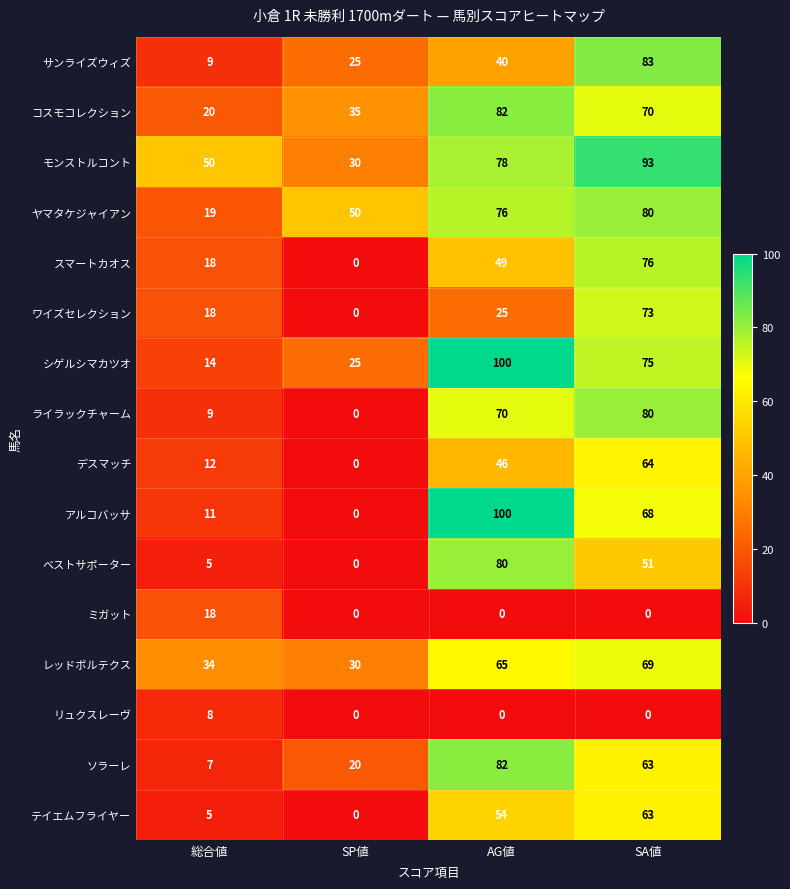

At how many categories does at least one series exceed 72?

2